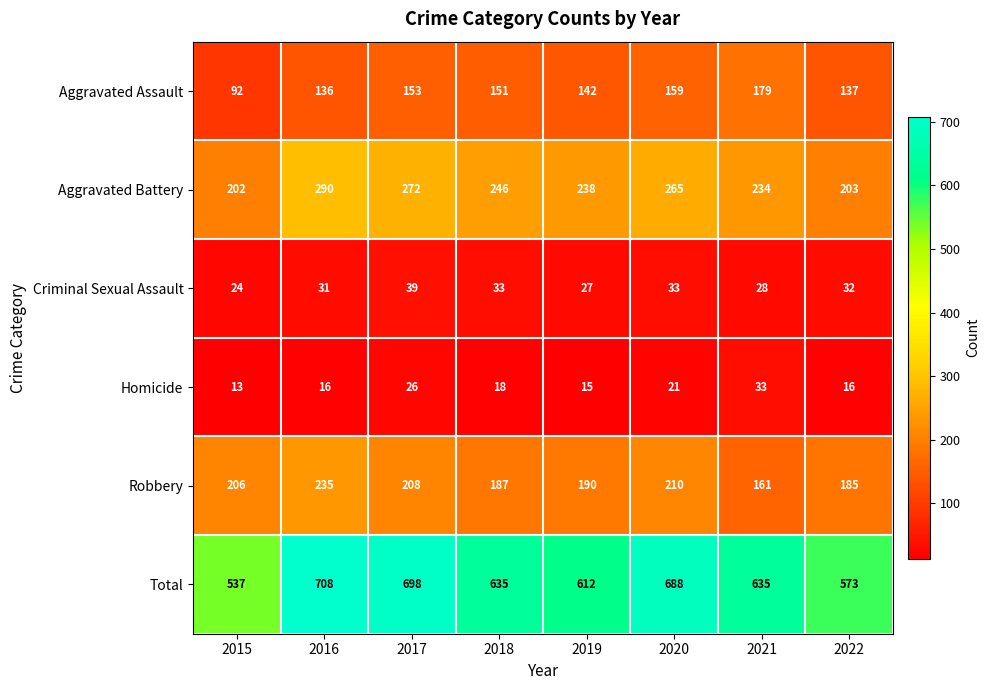

What is the difference between the Criminal Sexual Assault values at 2017 and 2016?

8